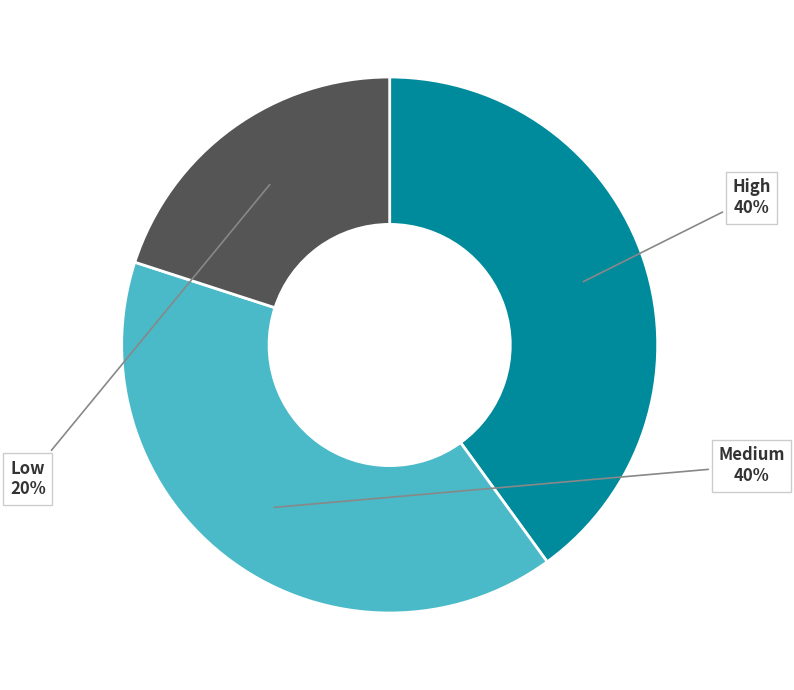

To the nearest percent, what percentage of the pie is High?

40%